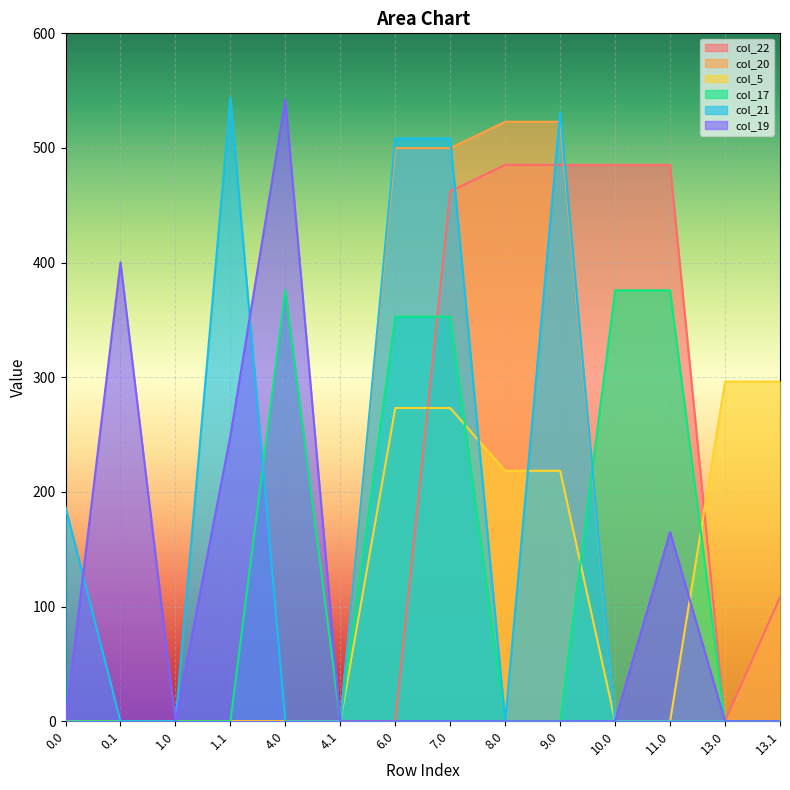

How many positive values does the col_20 series have?

4